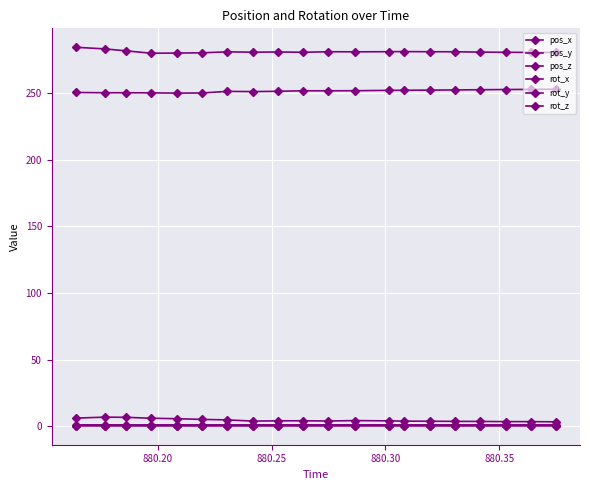

How many lines are shown in the chart?

6